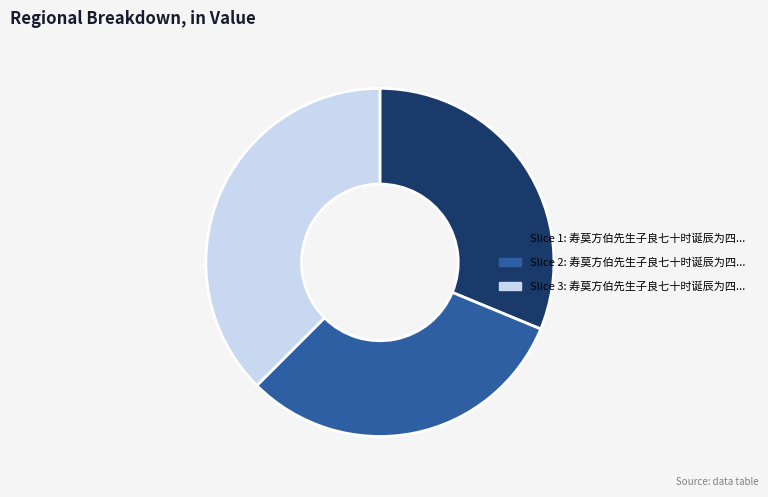

Does any single category account for the majority?

No